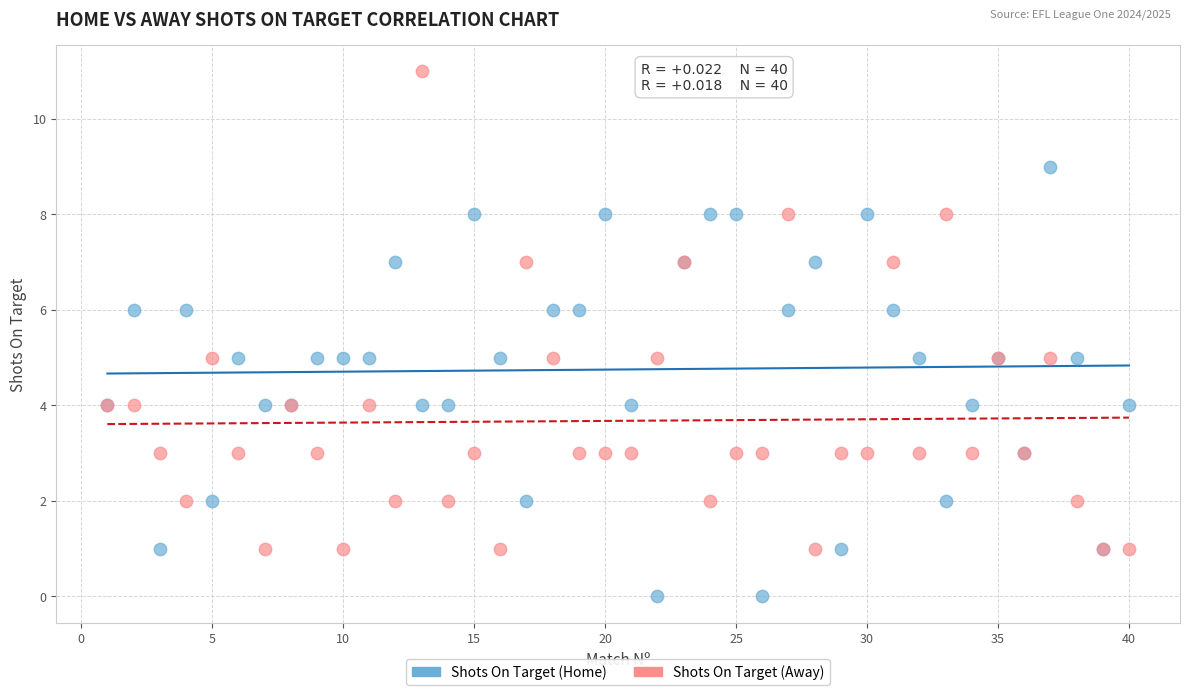

What are all the series names shown in the legend?

Shots On Target (Home), Shots On Target (Away)